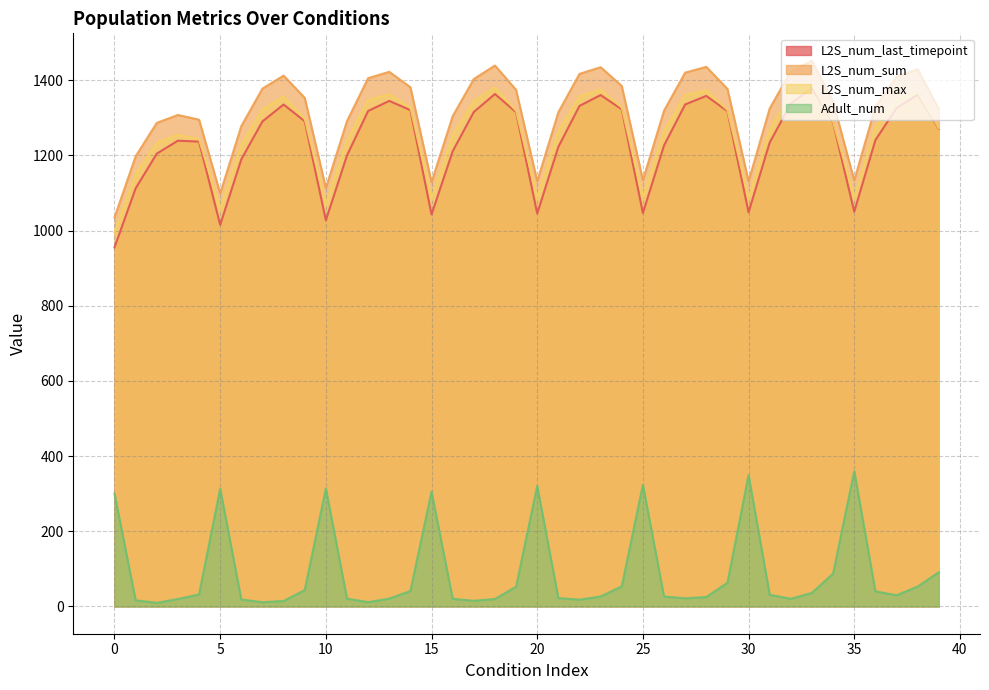

How many interior local valleys does the L2S_num_sum series have?

7